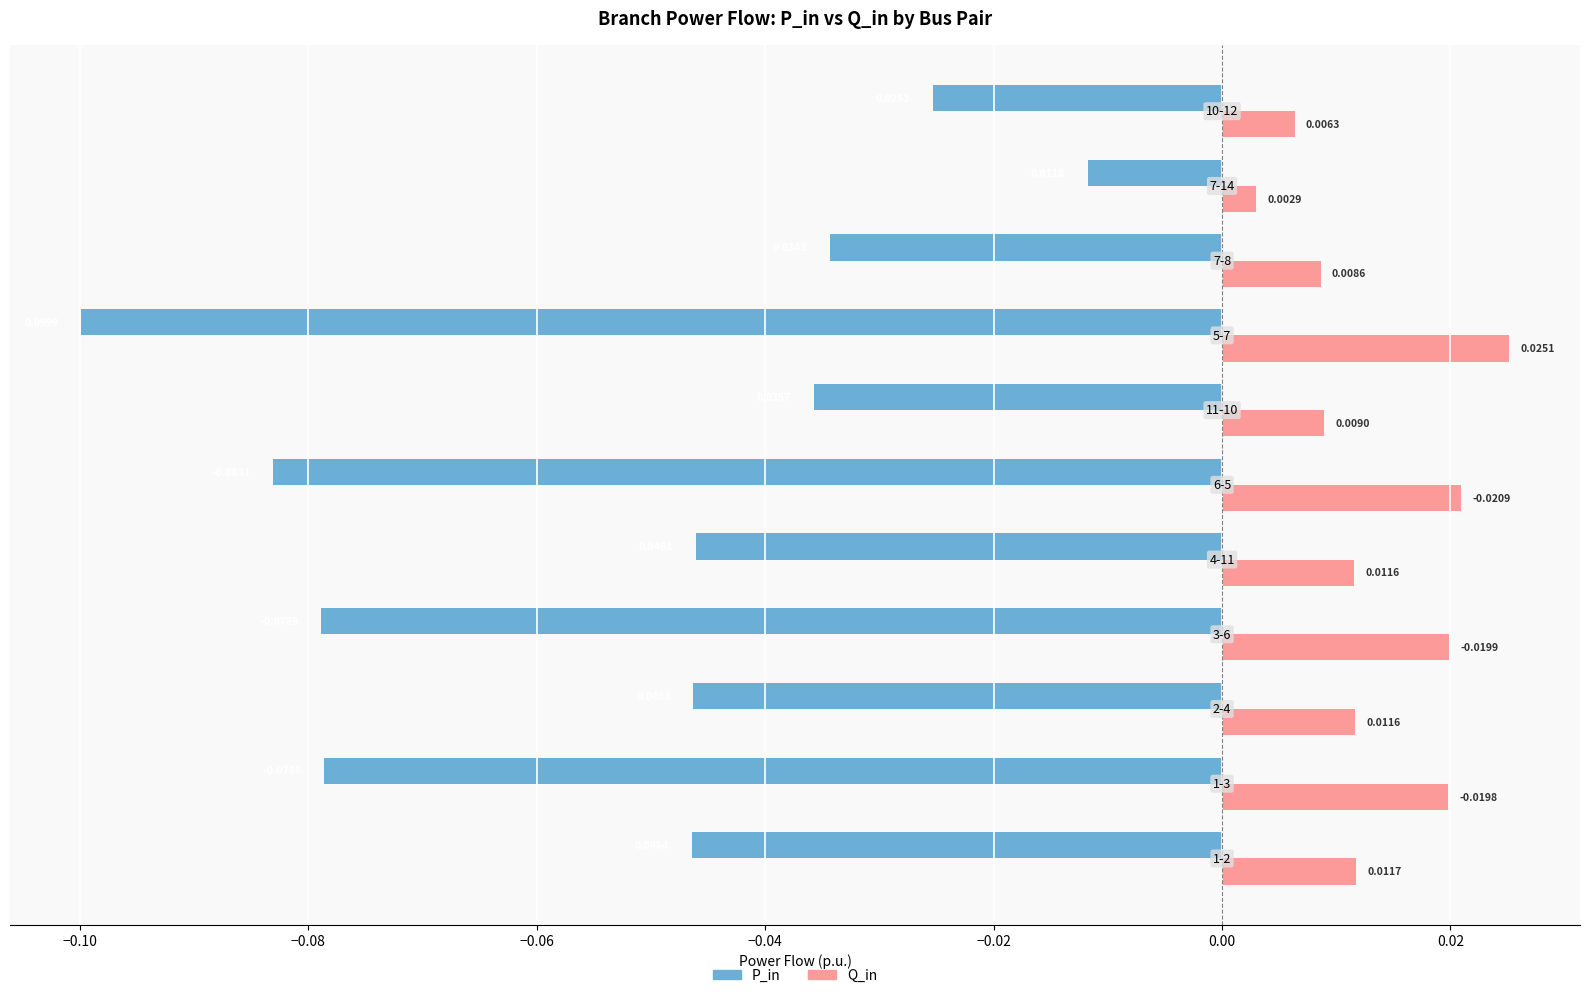

At how many categories does at least one series exceed 0?

11